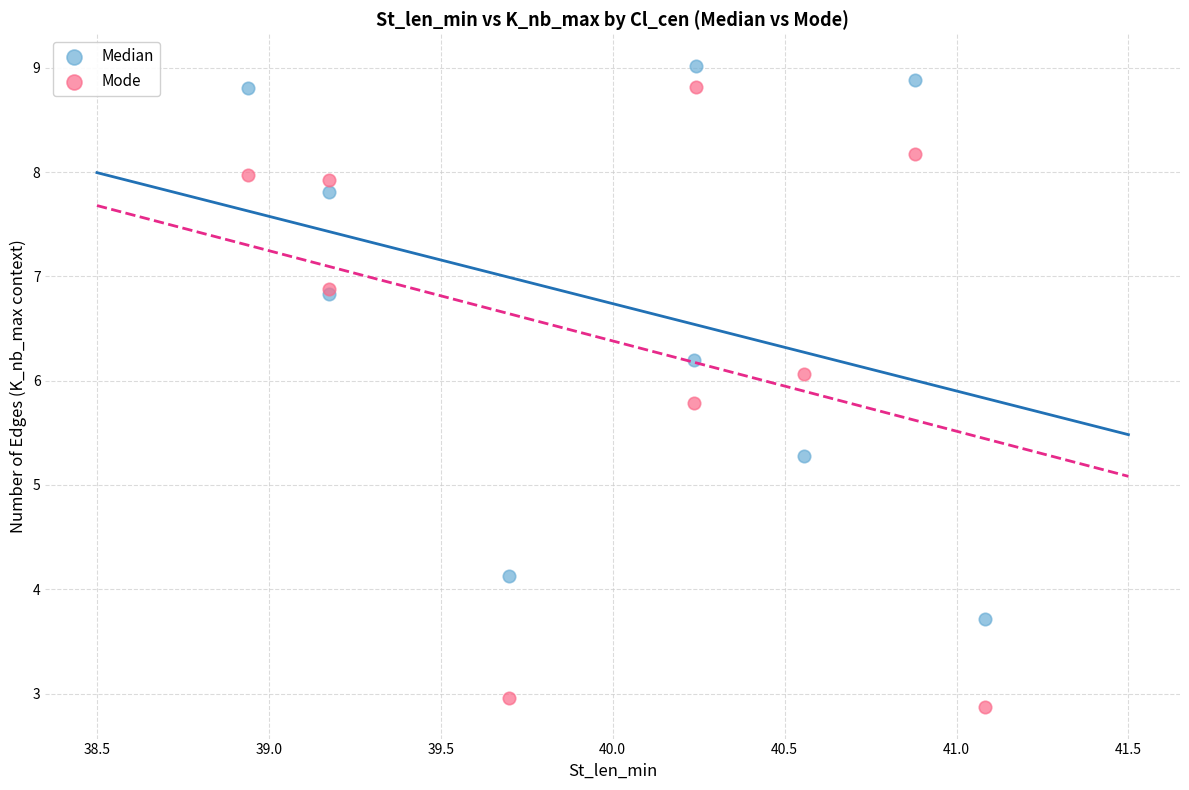

Which series has the widest spread of Y values?

Mode